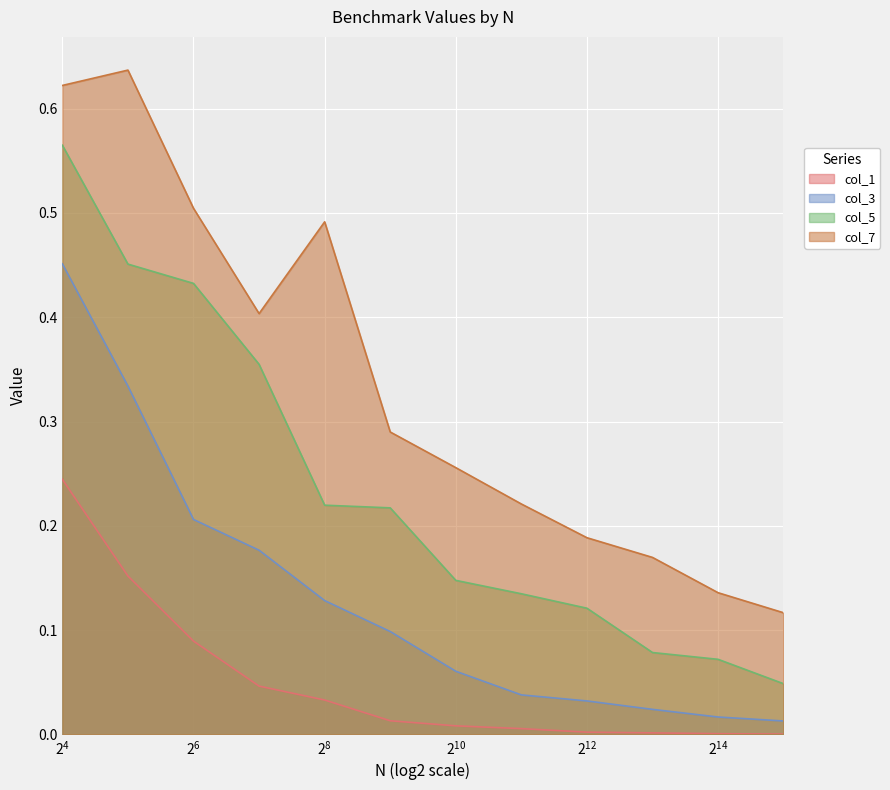

Which series has the largest total across all categories?

col_7